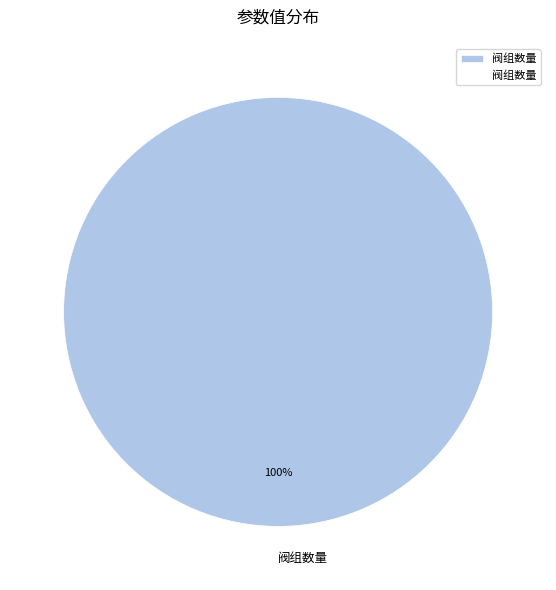

Rank the categories by value from lowest to highest.

阀组数量